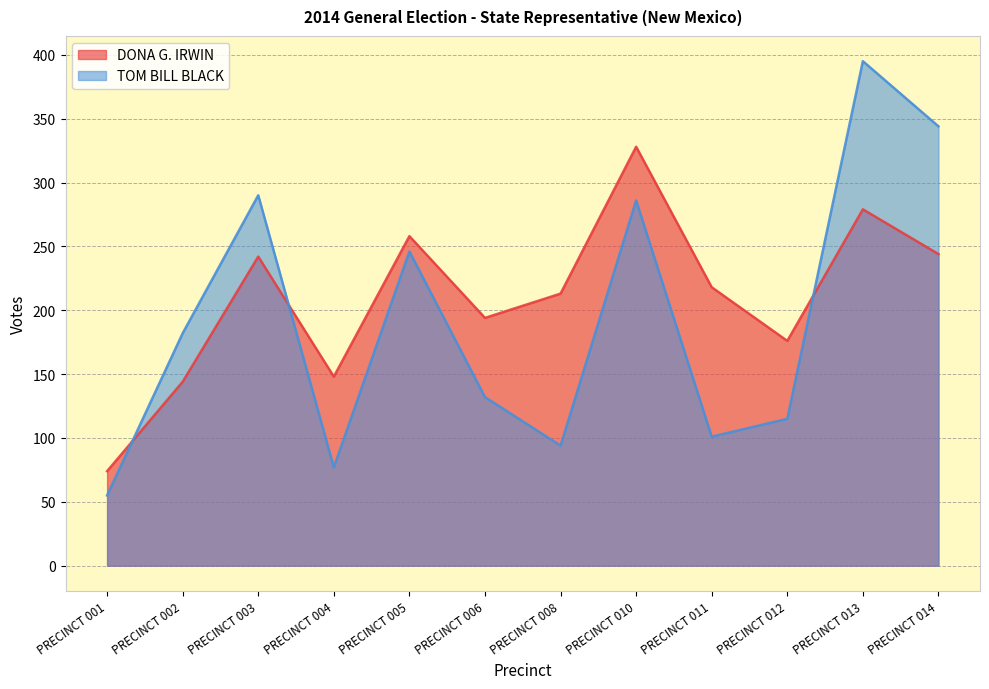

How many times do TOM BILL BLACK and DONA G. IRWIN cross each other?

3